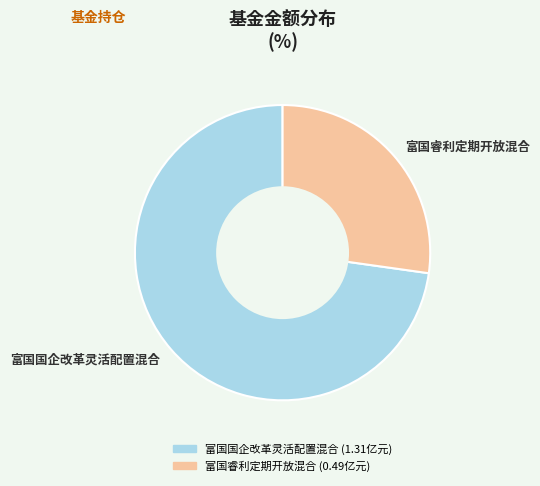

Which category has the biggest portion of the pie?

富国国企改革灵活配置混合